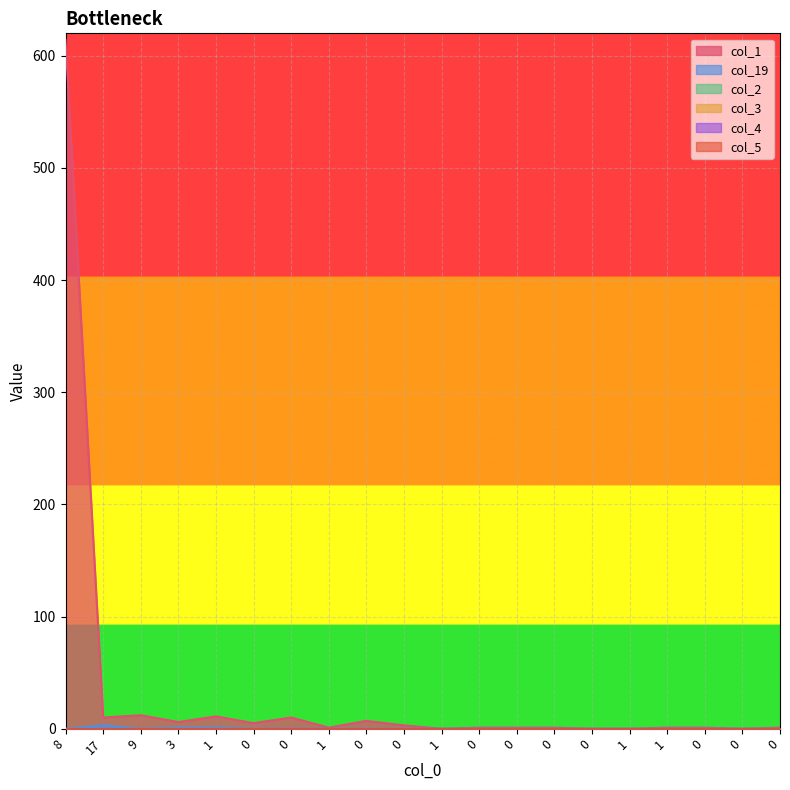

Between 0 and 9, which is larger?

9